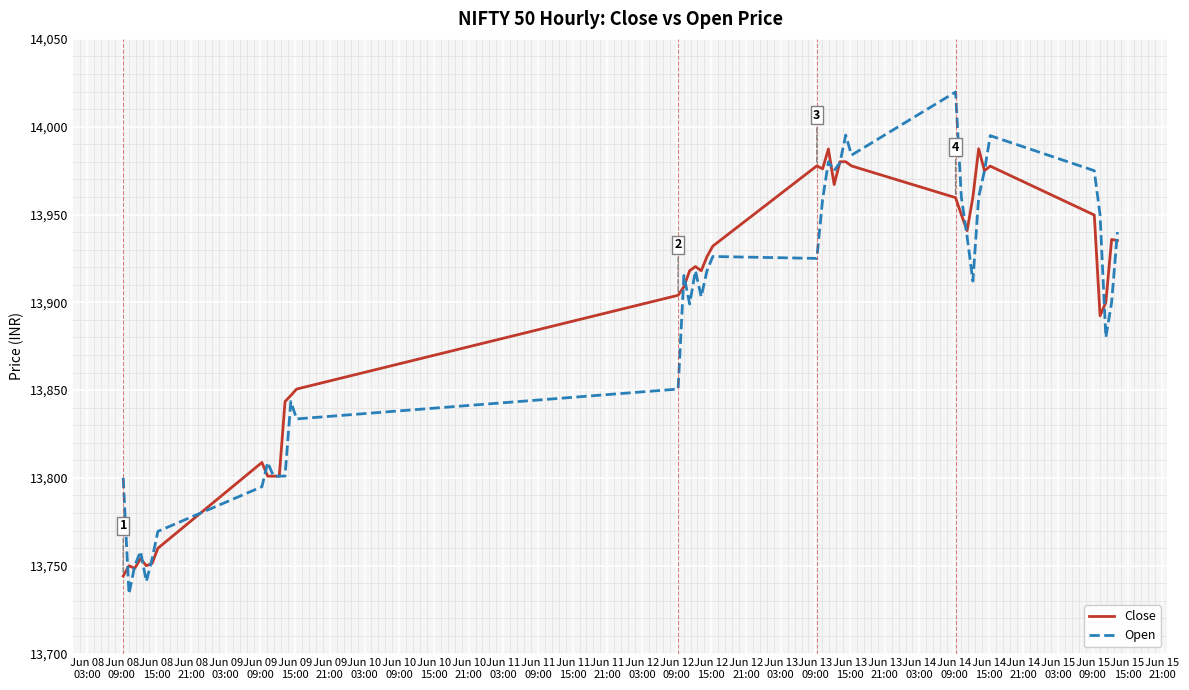

What is the maximum value shown in the chart?

14019.8